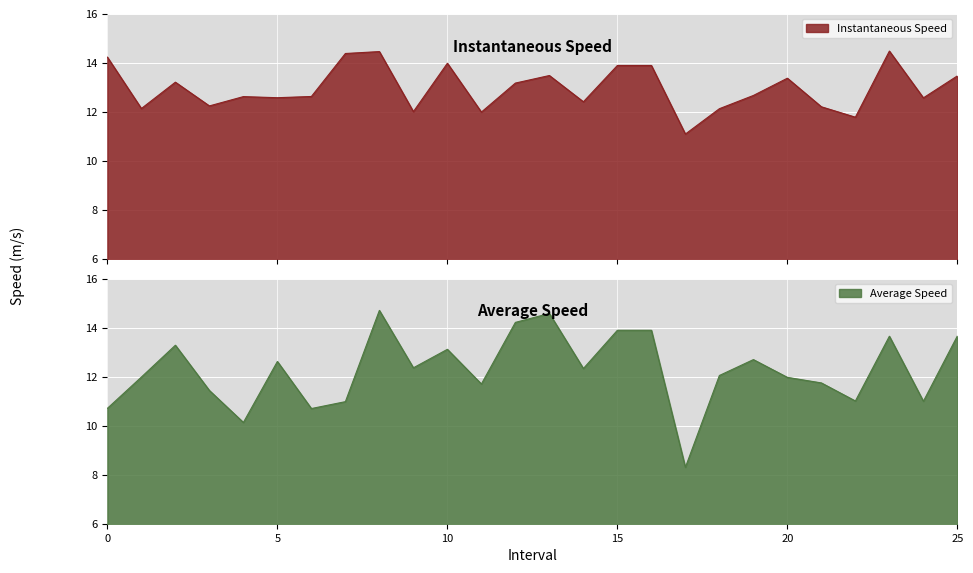

What is the label of the 3rd point from the right?

23.0